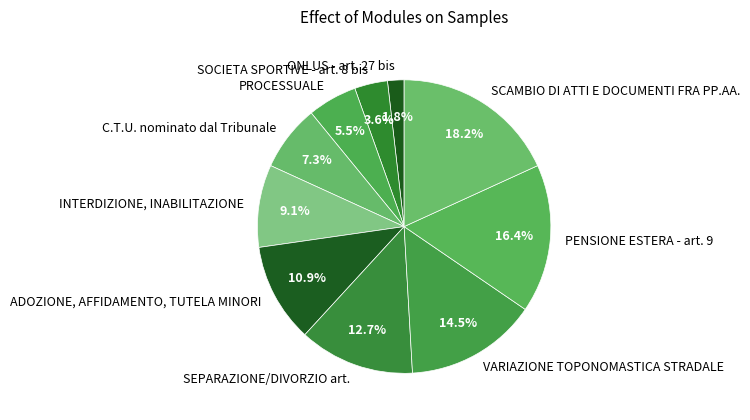

Is it true that ADOZIONE, AFFIDAMENTO, TUTELA MINORI is 11% of the pie?

True